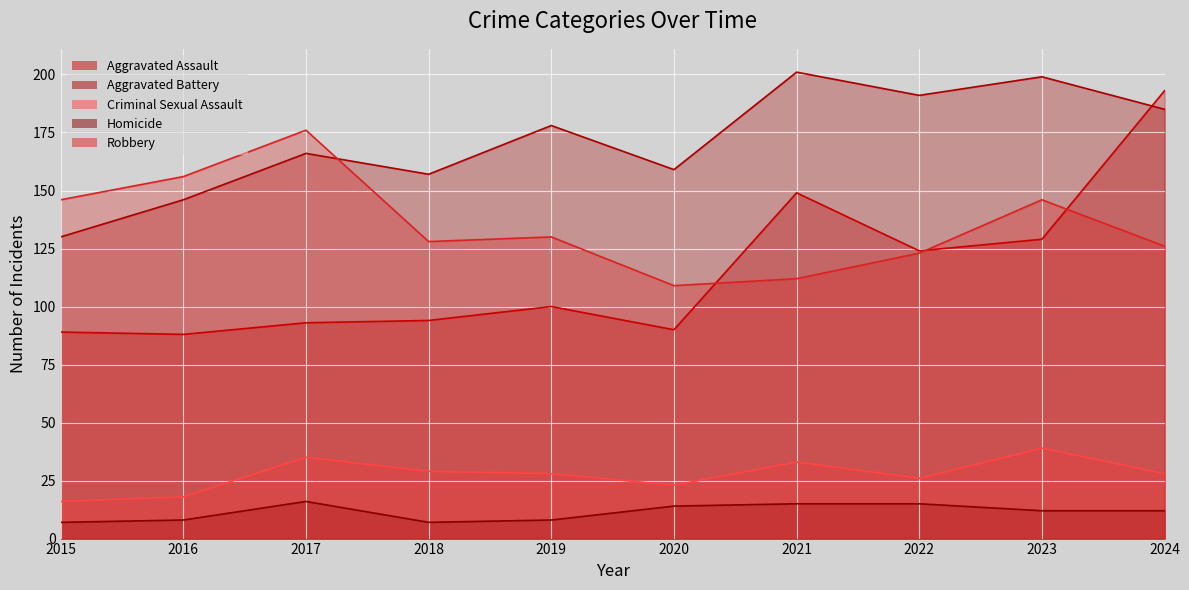

At which category does Aggravated Assault reach its first local peak?

2019